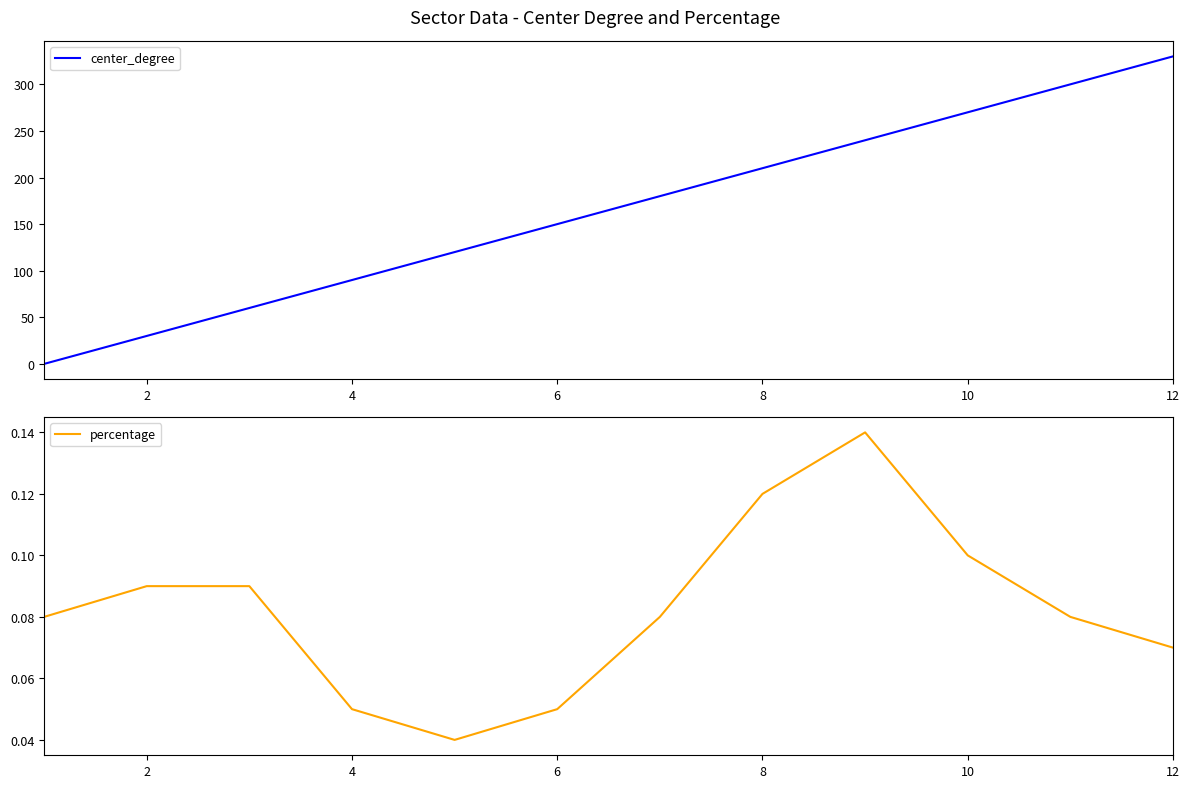

Reading right to left, extract all data points from this chart.

center_degree: 330.0	300.0	270.0	240.0	210.0	180.0	150.0	120.0	90.0	60.0	30.0	0.0
percentage: 0.1	0.1	0.1	0.1	0.1	0.1	0.1	0.0	0.1	0.1	0.1	0.1